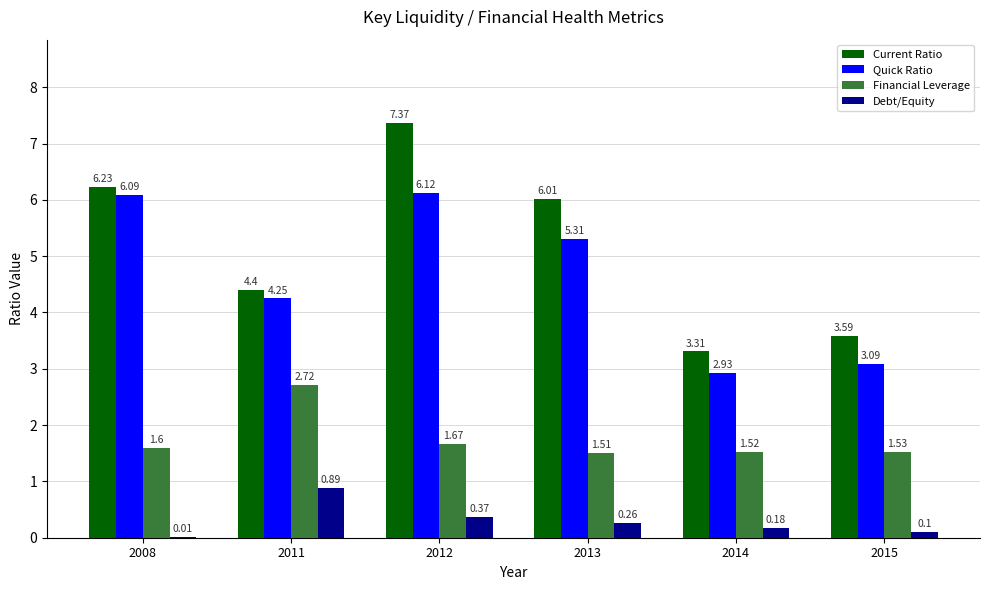

Between 2011 and 2015, which series saw the biggest shift?

Financial Leverage